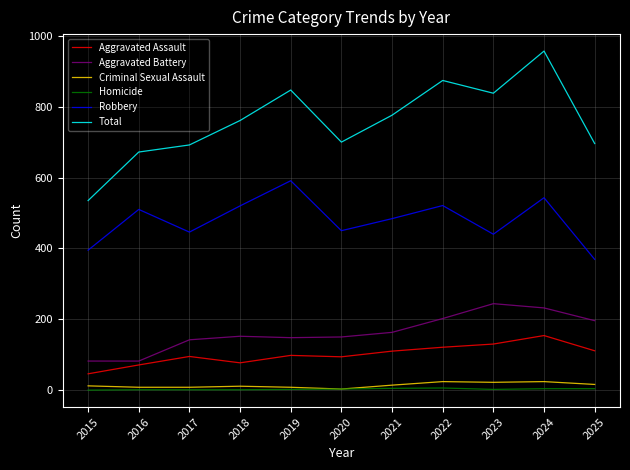

In Total, how many points are higher than both neighbors (excluding endpoints)?

3